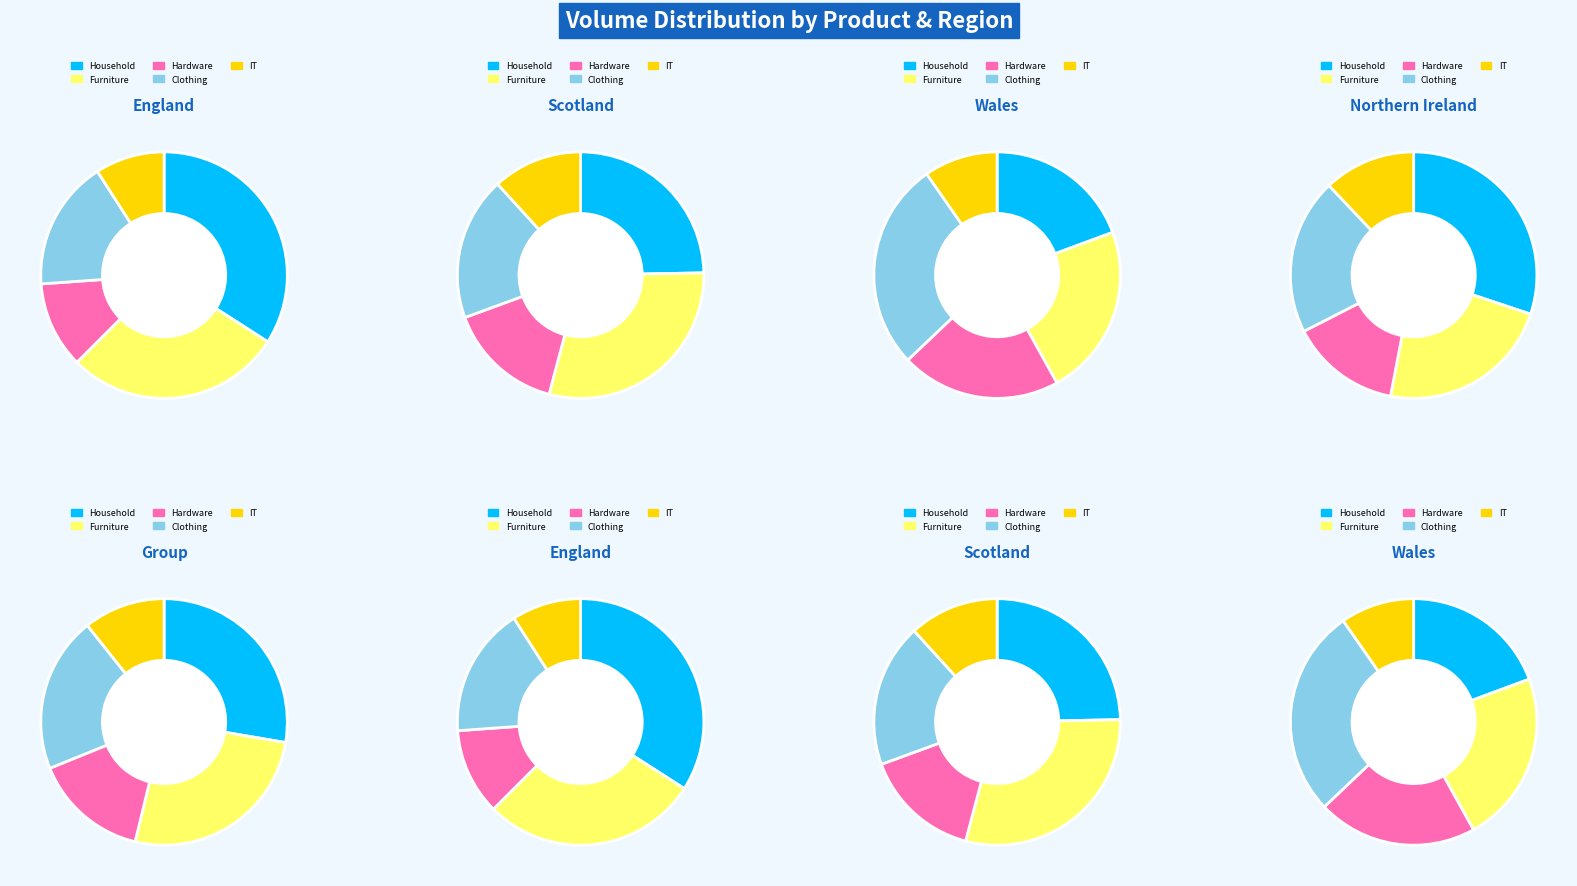

What is the total percentage of Furniture and IT?

36.8%